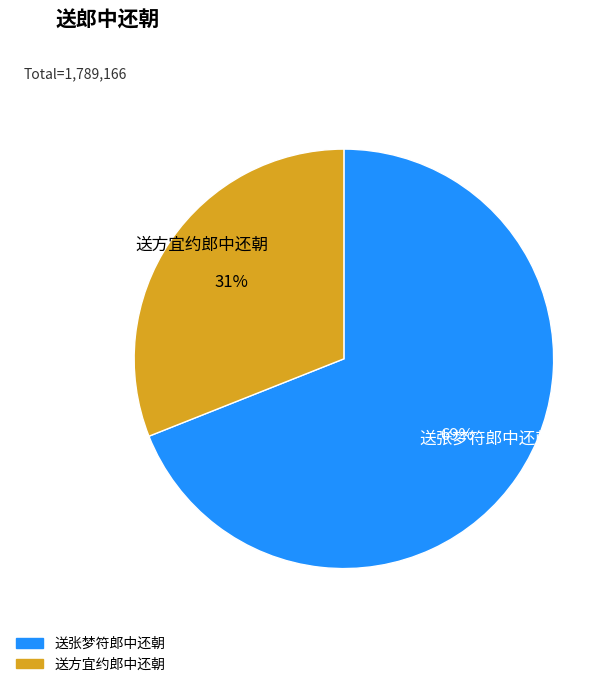

Is it true that 送方宜约郎中还朝 is 45% of the pie?

False